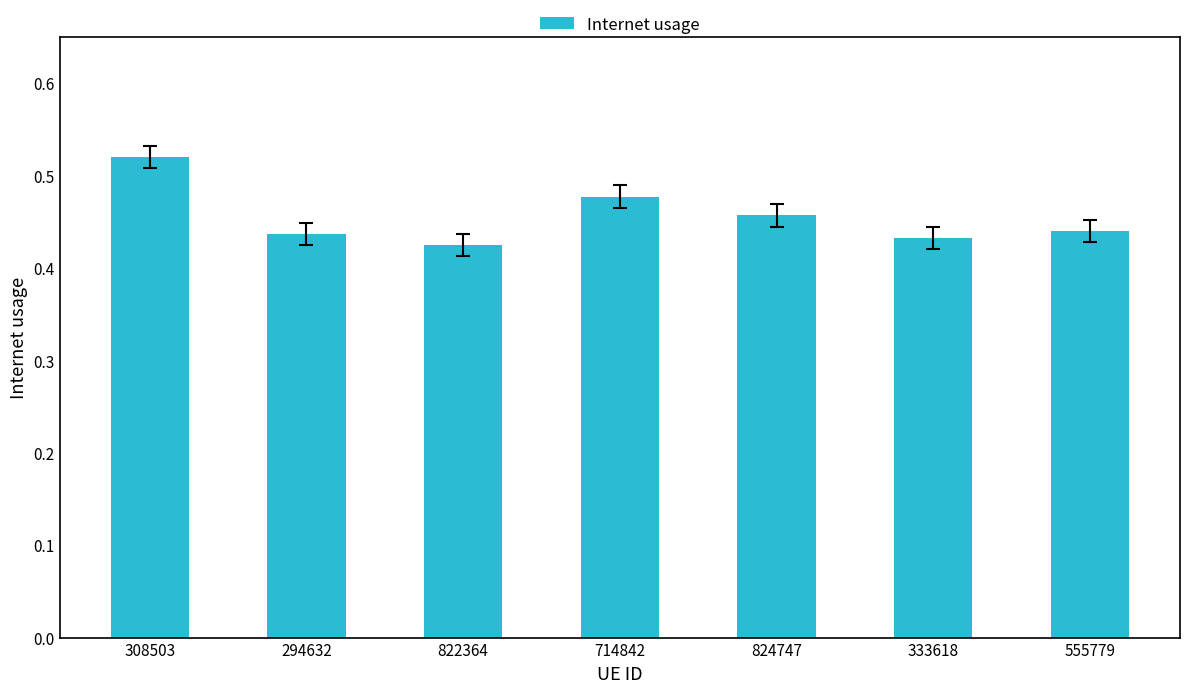

True or false: the data shows 0.9 at 308503.

False